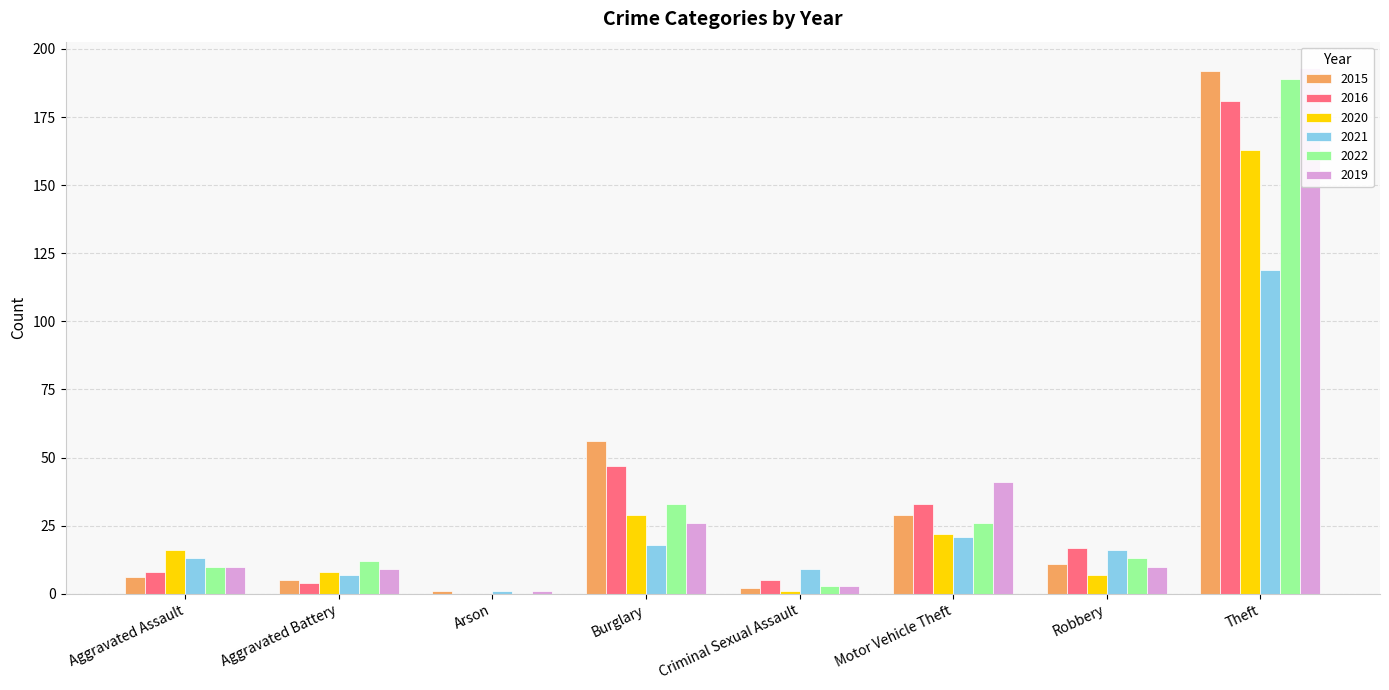

True or false: 2016 has a value of 48 at Theft.

False